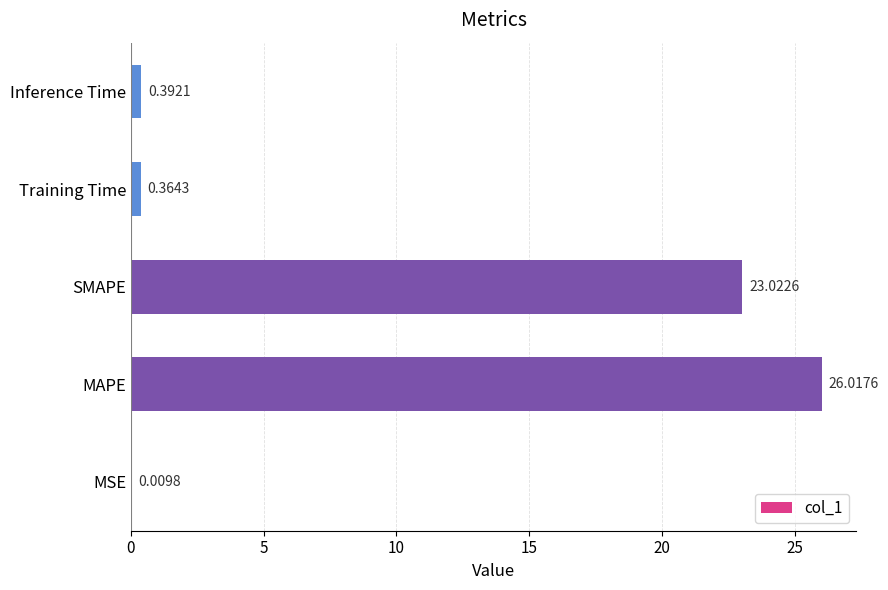

What is the change in value from MAPE to SMAPE?

-3.0